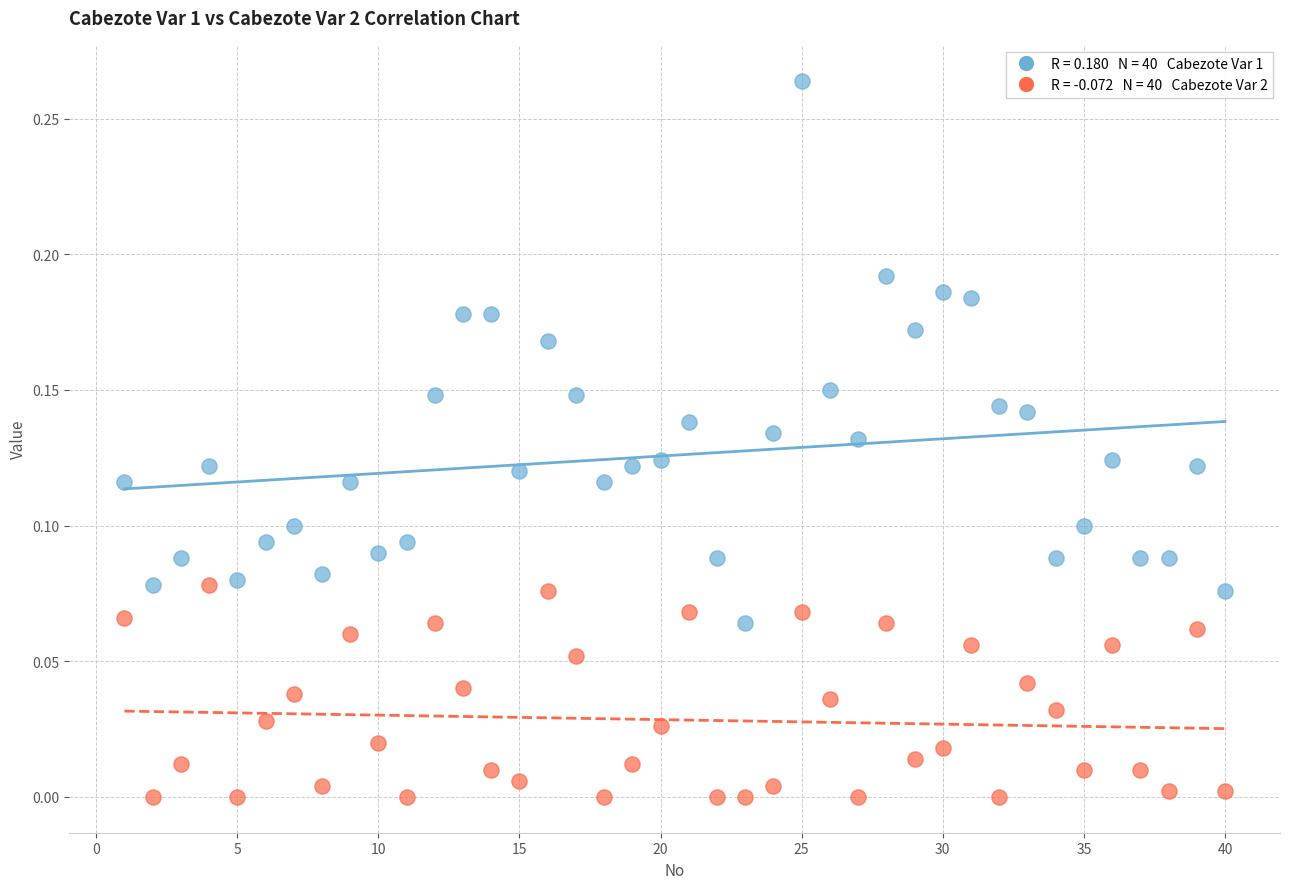

Across all data points, what is the range of X values (max minus min)?

39.0